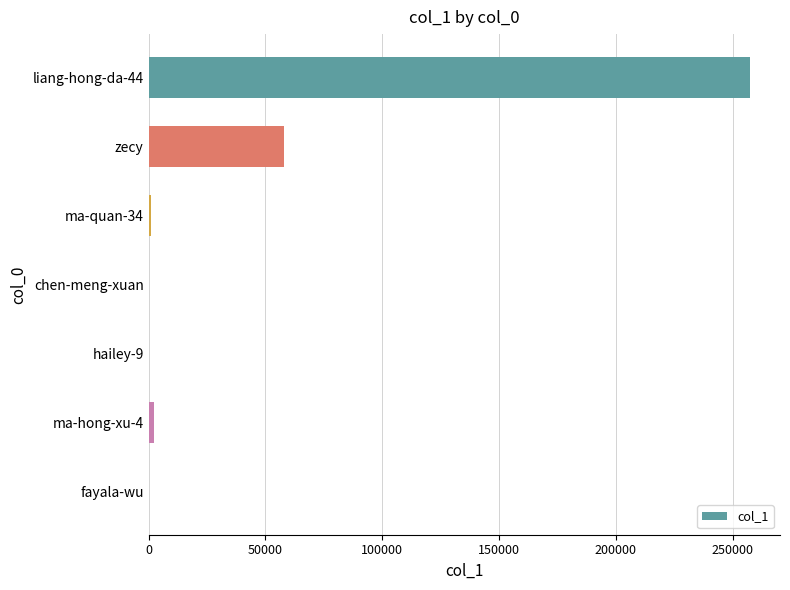

What is the sum of all values?

318915